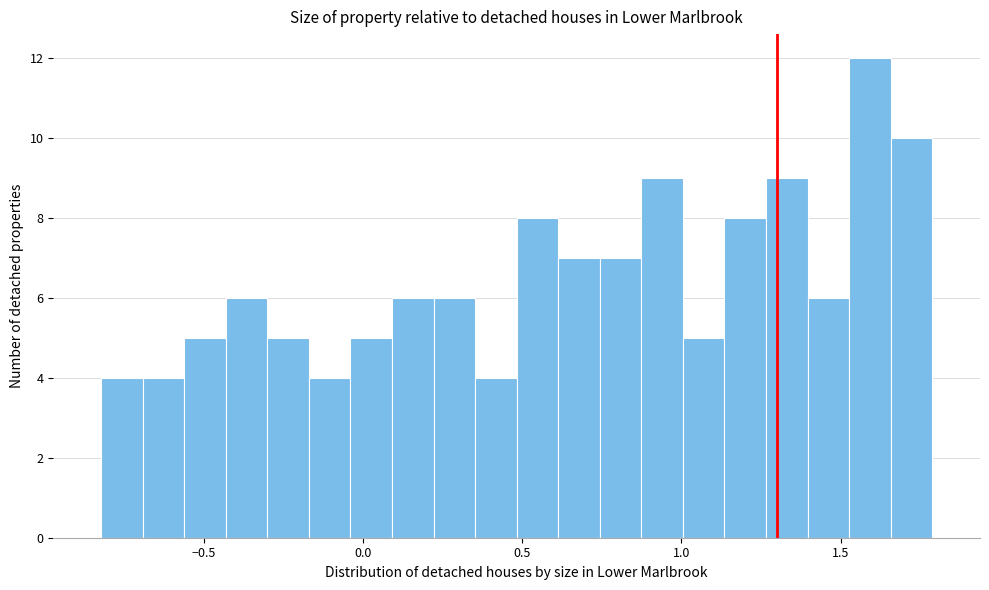

Around what value on the x-axis is the tallest bar? Give the approximate position of its centre, as read against the axis.

1.60